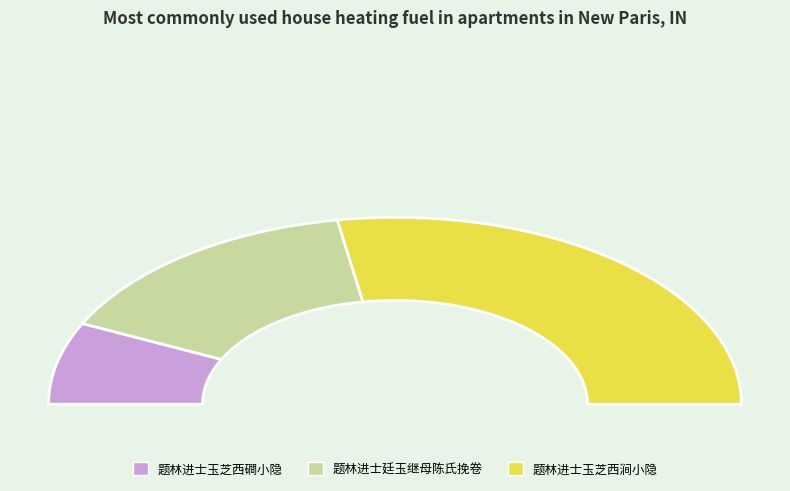

The 题林进士玉芝西涧小隐 slice represents 55% of the pie. True or false?

True